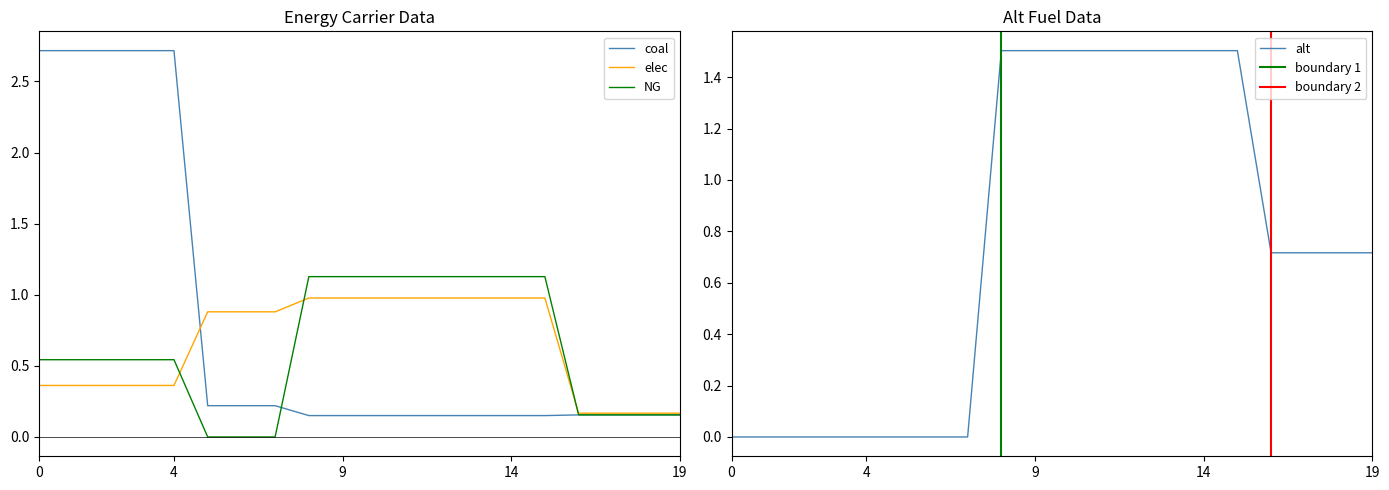

Reading left to right, what are all the values shown in this chart?

coal: 2.7	2.7	2.7	2.7	2.7	0.2	0.2	0.2	0.2	0.2	0.2	0.2	0.2	0.2	0.2	0.2	0.2	0.2	0.2	0.2
elec: 0.4	0.4	0.4	0.4	0.4	0.9	0.9	0.9	1.0	1.0	1.0	1.0	1.0	1.0	1.0	1.0	0.2	0.2	0.2	0.2
NG: 0.5	0.5	0.5	0.5	0.5	0.0	0.0	0.0	1.1	1.1	1.1	1.1	1.1	1.1	1.1	1.1	0.2	0.2	0.2	0.2
alt: 0.0	0.0	0.0	0.0	0.0	0.0	0.0	0.0	1.5	1.5	1.5	1.5	1.5	1.5	1.5	1.5	0.7	0.7	0.7	0.7